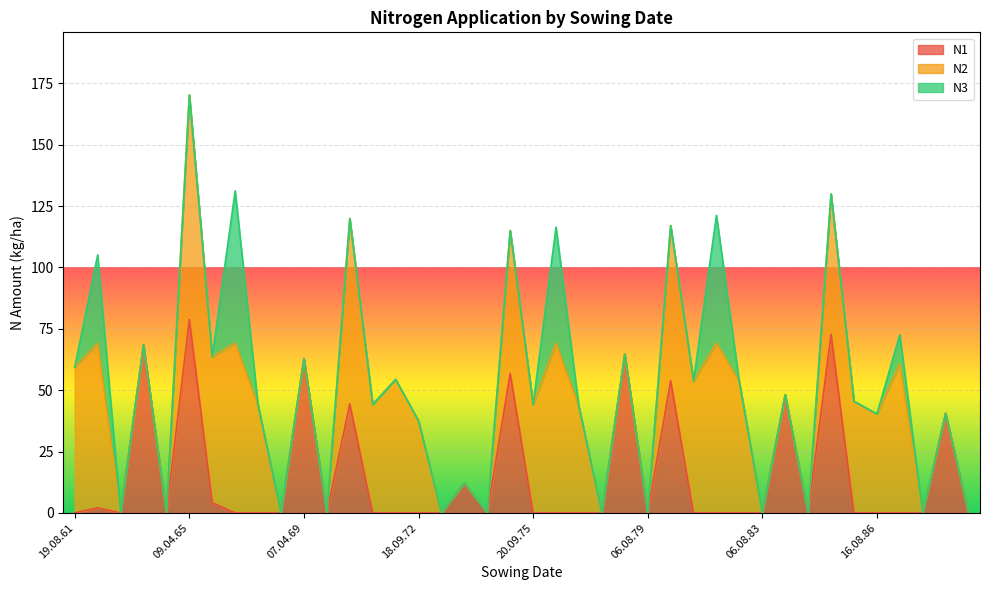

What is the difference between the maximum and second lowest values in the N1 series?

78.8